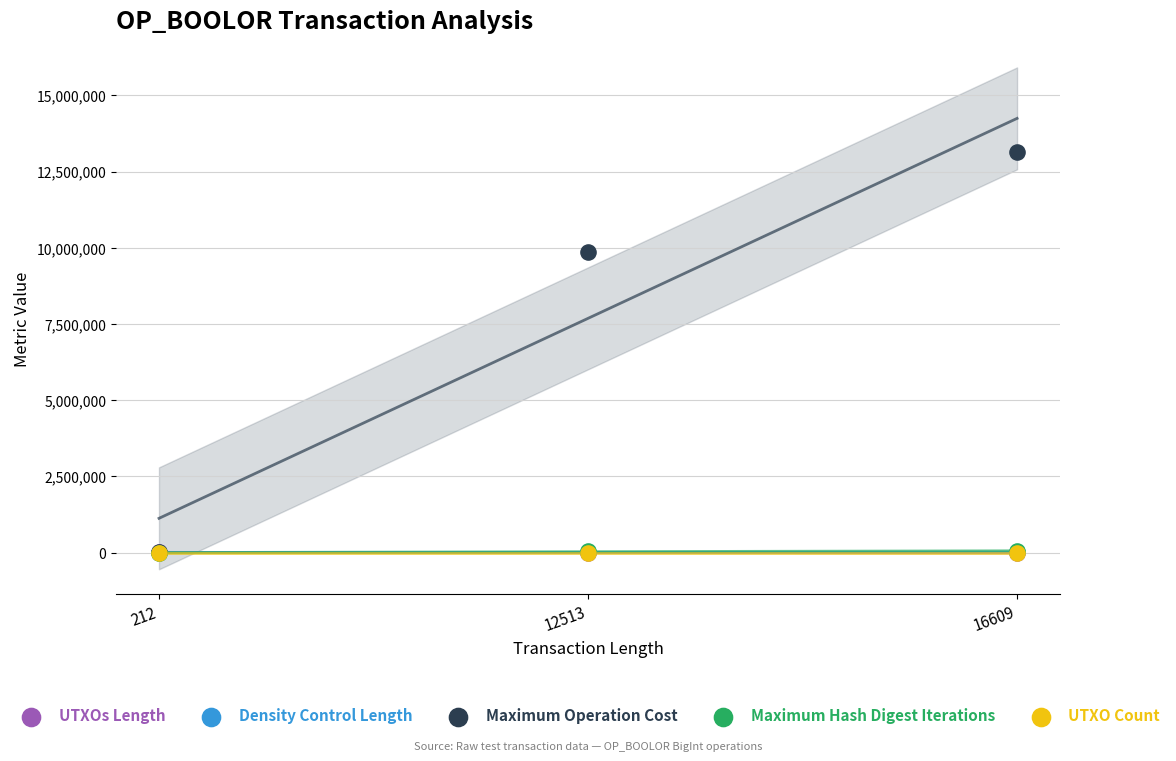

What are all the series names shown in the legend?

UTXOs Length, Density Control Length, Maximum Operation Cost, Maximum Hash Digest Iterations, UTXO Count